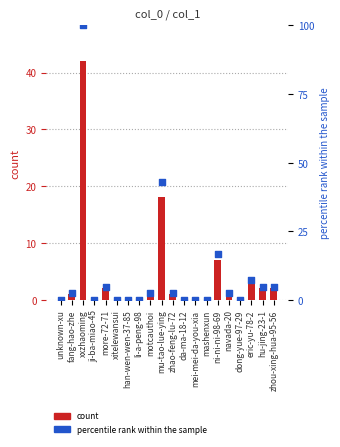

What are all the series names shown in the legend?

count, percentile rank within the sample